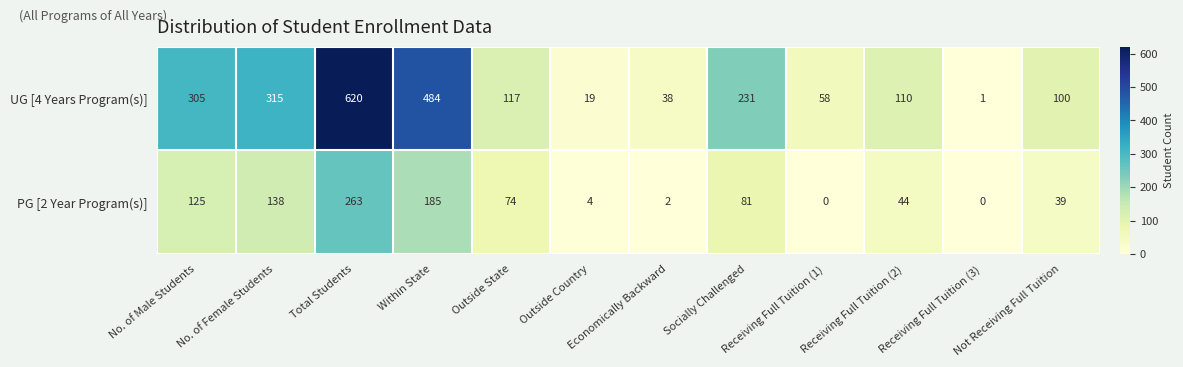

Is it true that PG [2 Year Program(s)] equals 0 at Receiving Full Tuition (1)?

True